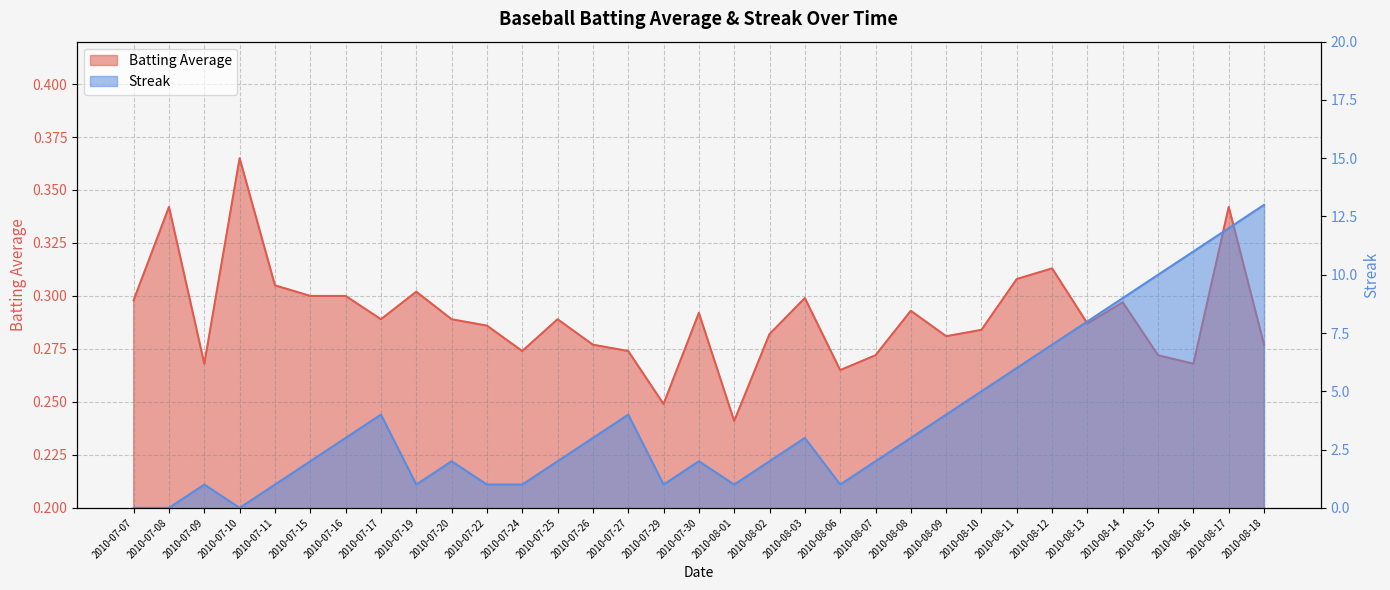

Where is Batting Average nearest to the value 0?

2010-08-01